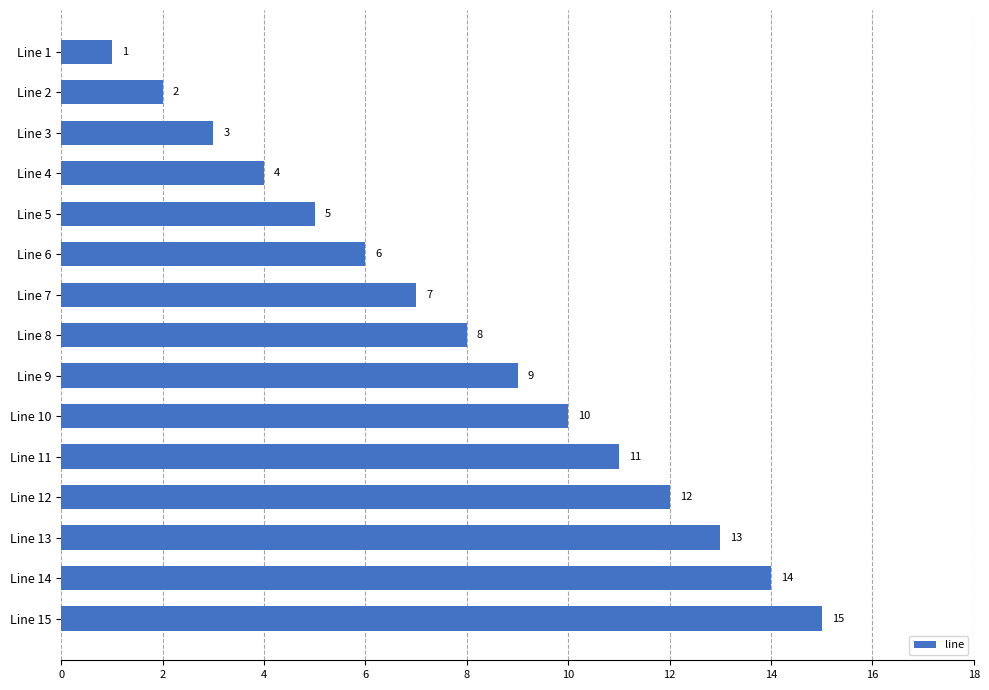

The value at Line 2 is 2. True or false?

True